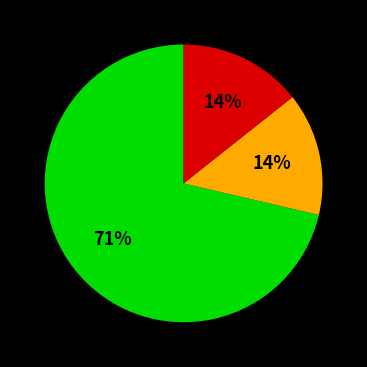

Is there a majority slice in this chart?

Yes